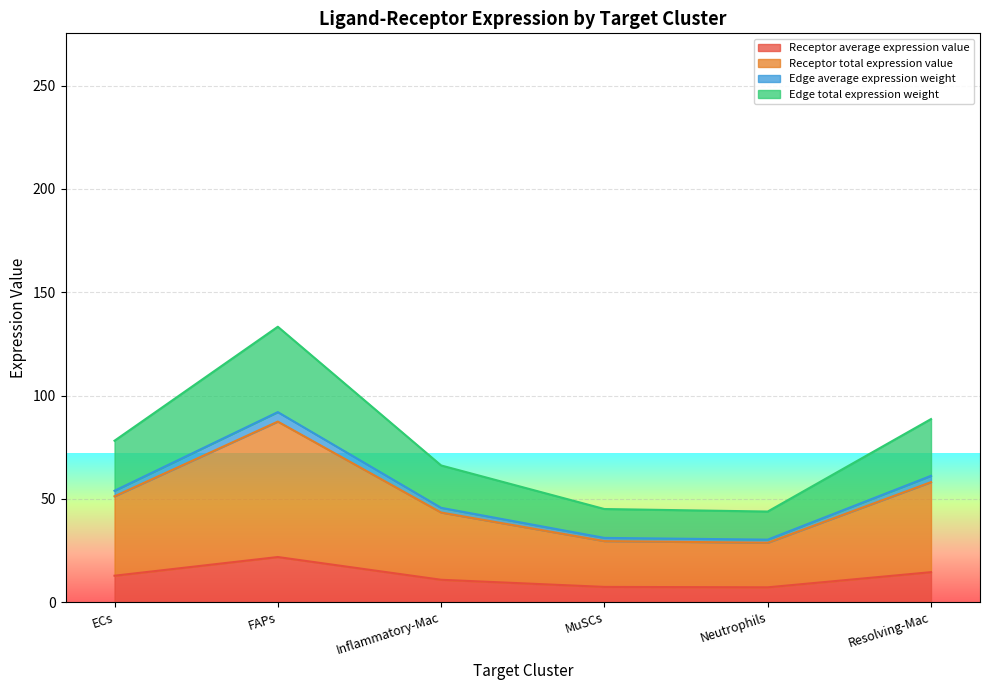

What is the difference between the second highest and second lowest values in the Receptor average expression value series?

7.1